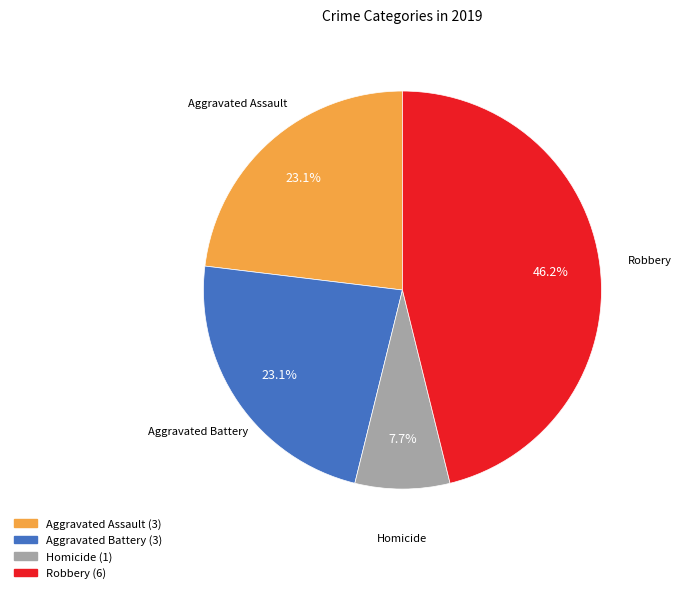

How much of the chart is everything except Robbery?

53.8%